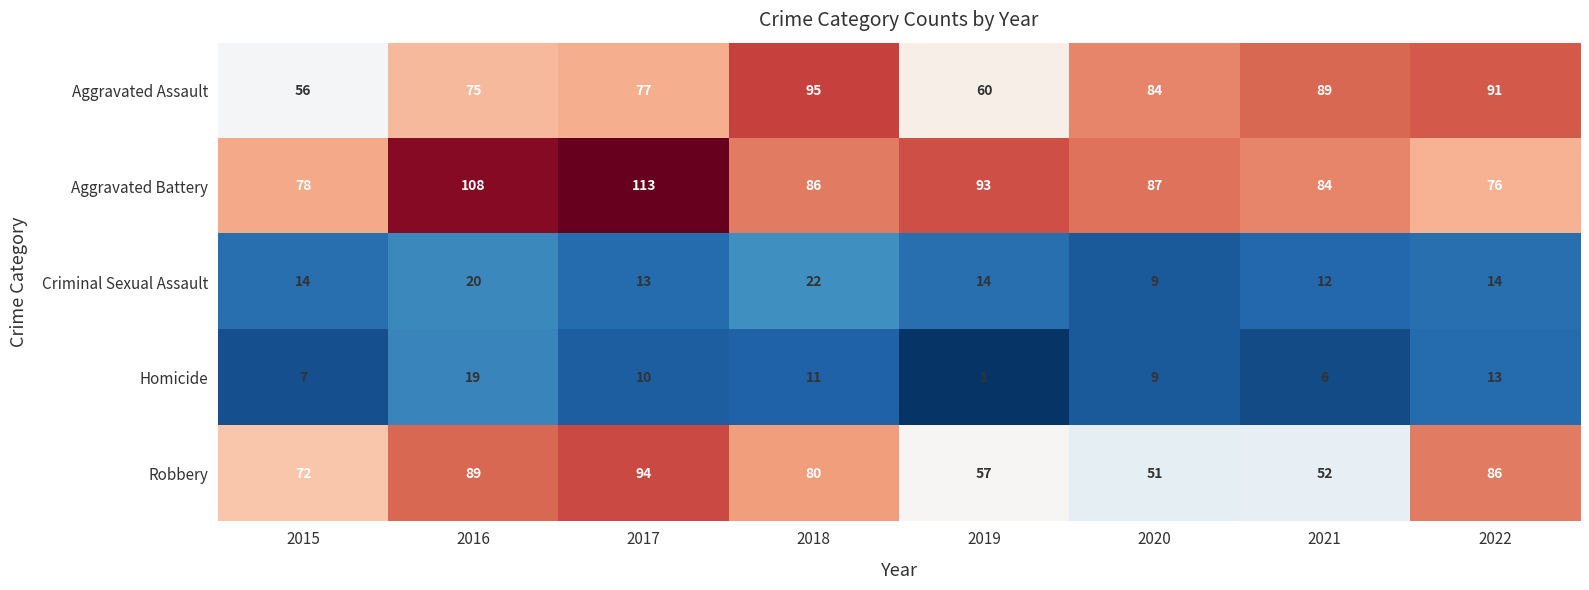

What is the difference between the maximum and second lowest values in the Aggravated Battery series?

35